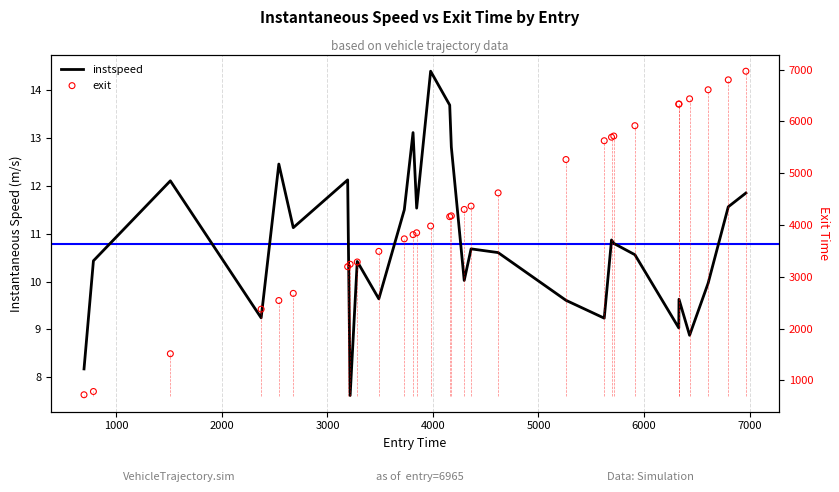

Which series contains the lowest Y value?

instspeed